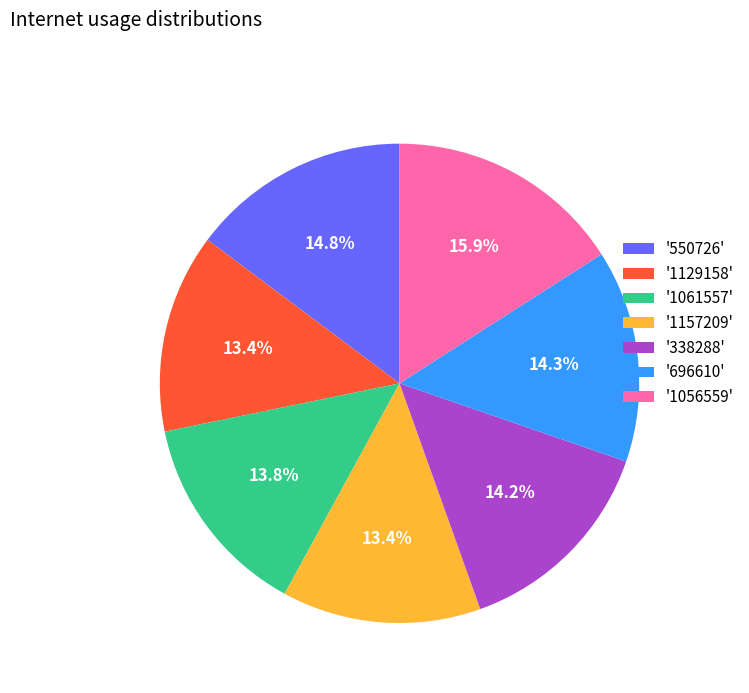

Is there any slice that represents more than half of the pie?

No